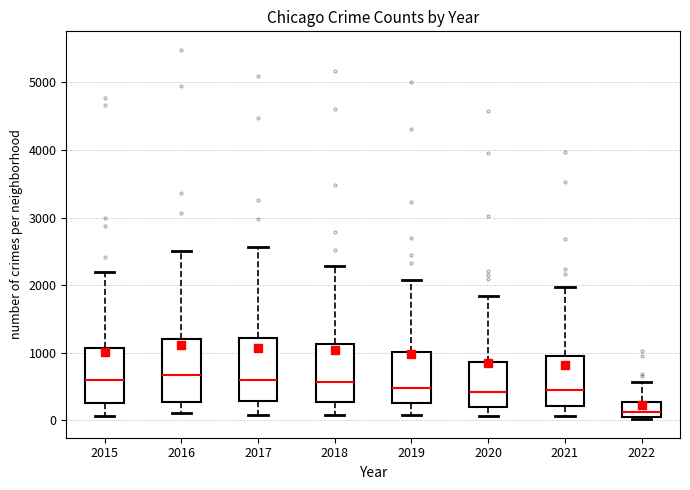

Where is the upper edge of the box at x = 2022 on the y-axis? The values are not printed on the chart, so give them approximately, as read against the axis.

300